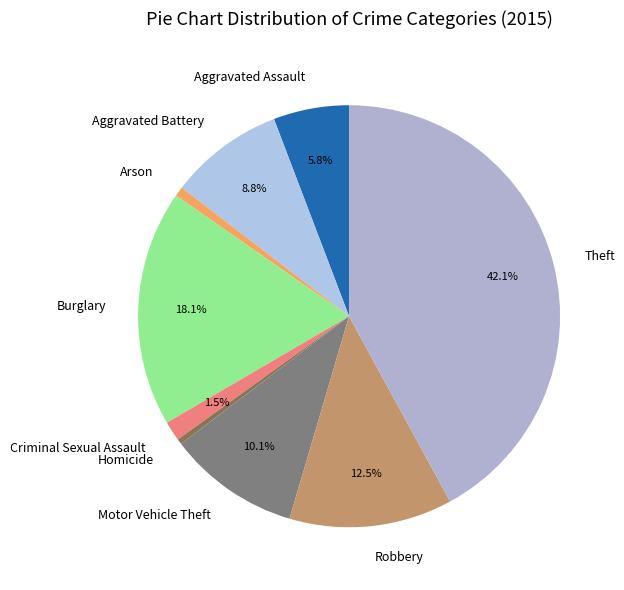

Which slice is the largest?

Theft